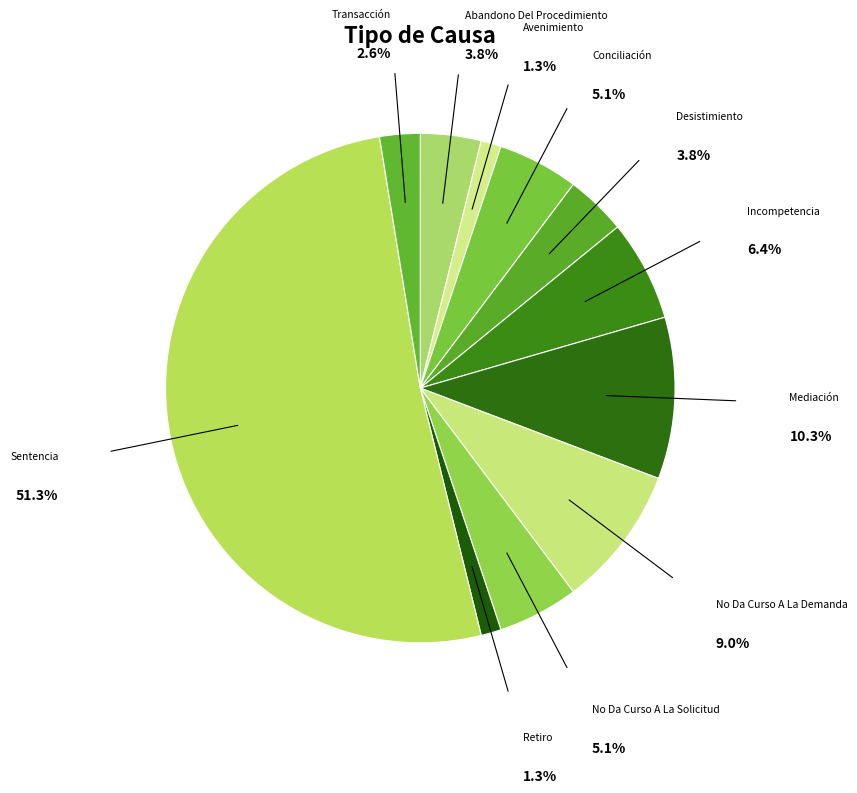

Is it true that No Da Curso A La Demanda is 21% of the pie?

False